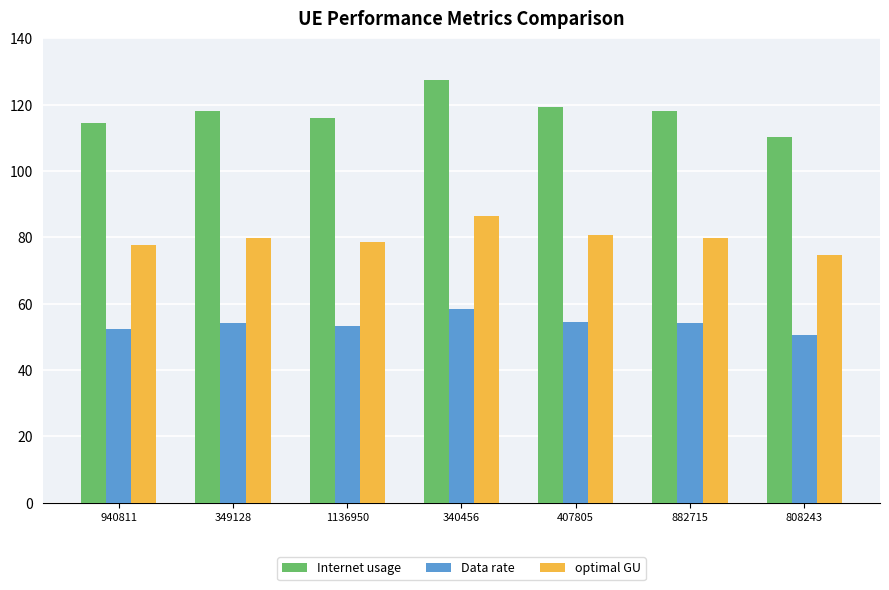

Which series has the largest total across all categories?

Internet usage